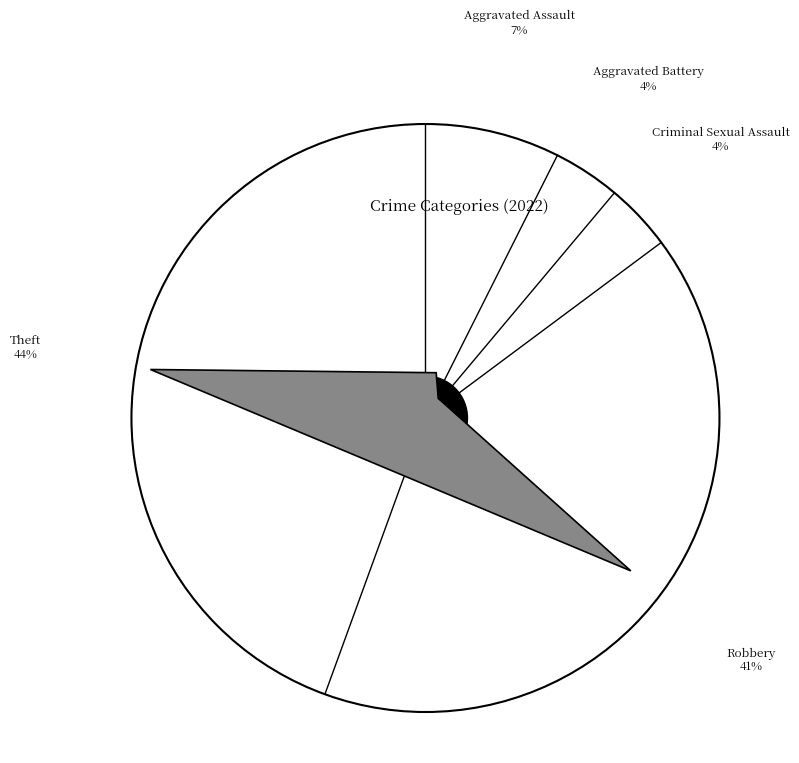

Combined, do Aggravated Battery and Theft account for over 50%?

No